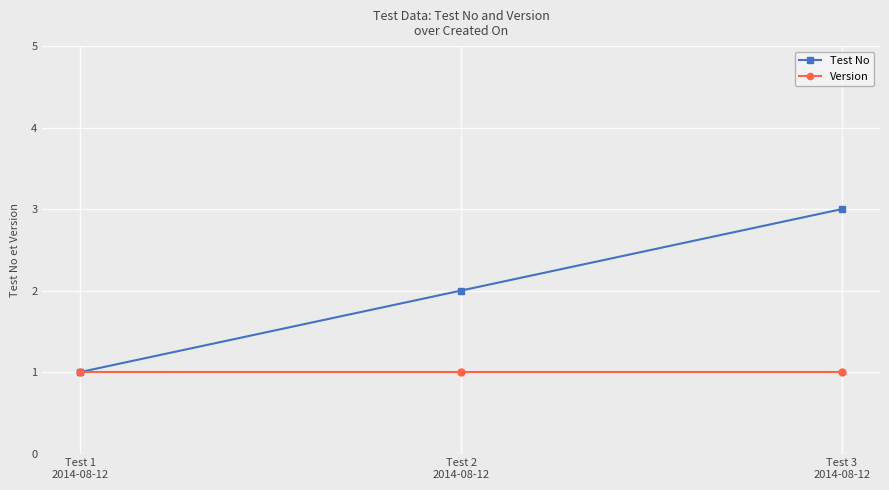

Reading left to right, what are all the values shown in this chart?

Test No: Test 1
2014-08-12=1	Test 2
2014-08-12=2	Test 3
2014-08-12=3
Version: Test 1
2014-08-12=1	Test 2
2014-08-12=1	Test 3
2014-08-12=1